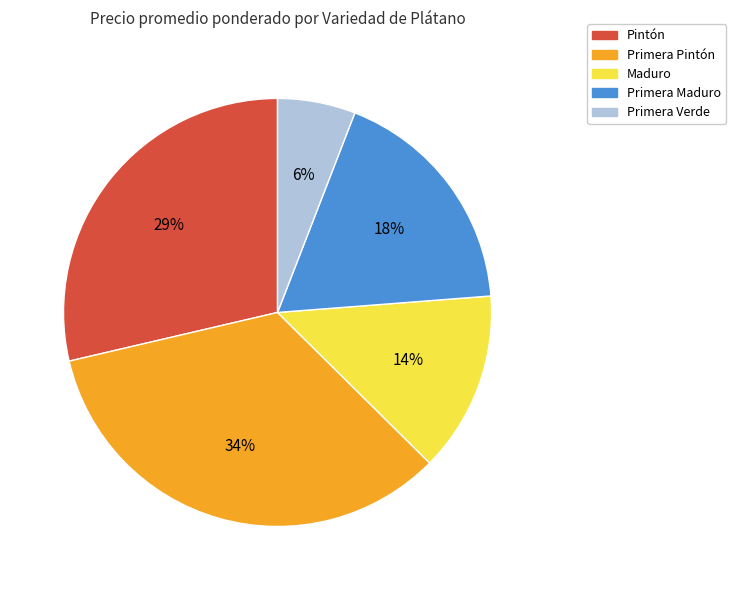

Is there any slice that represents more than half of the pie?

No